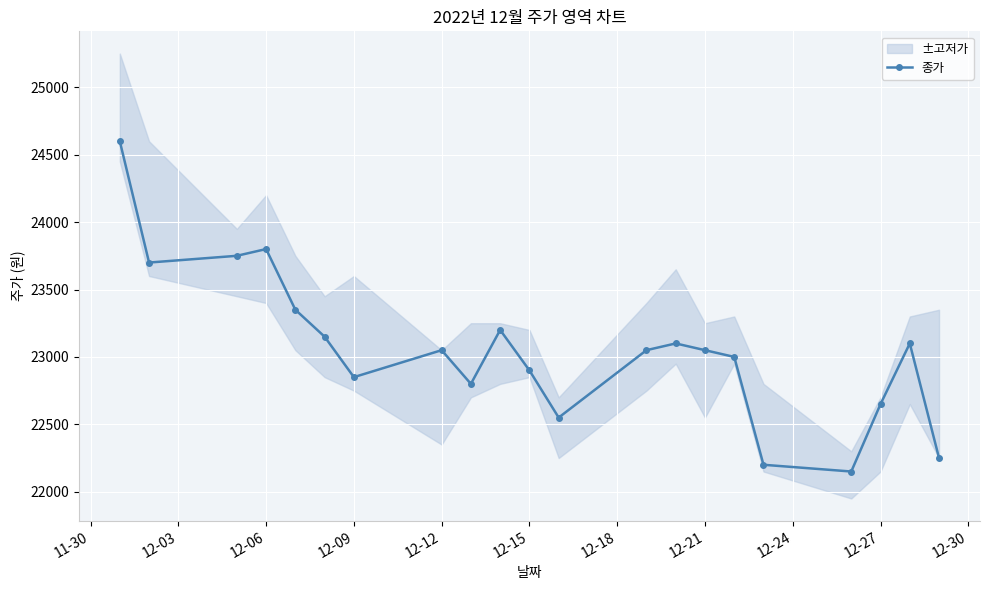

How many values are below 23050?

9